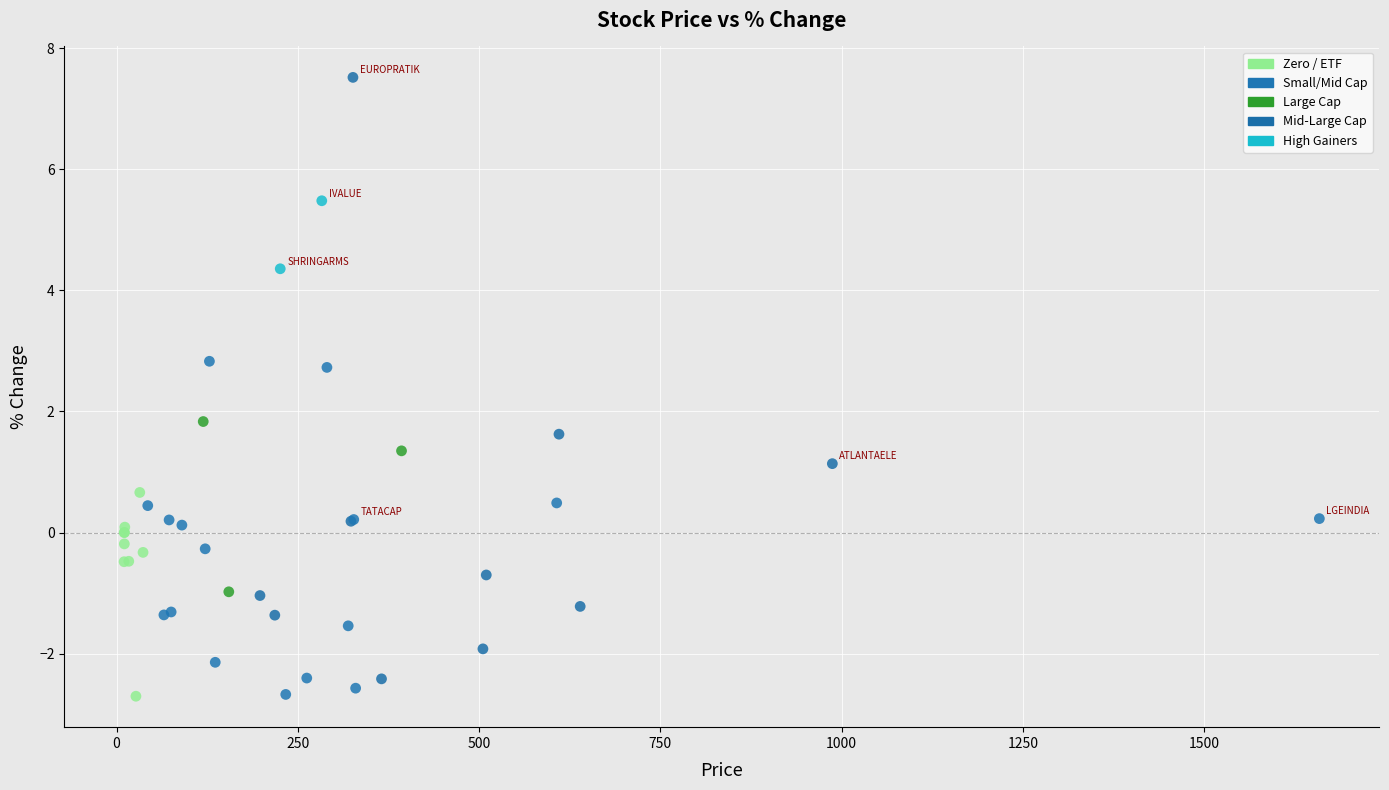

What Y value in the scatter plot is closest to 2?

1.8